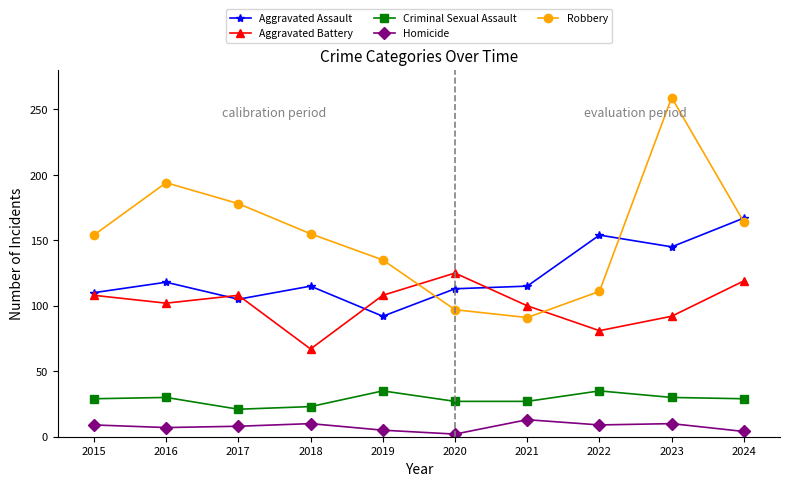

What is the difference between the Robbery values at 2018 and 2015?

1